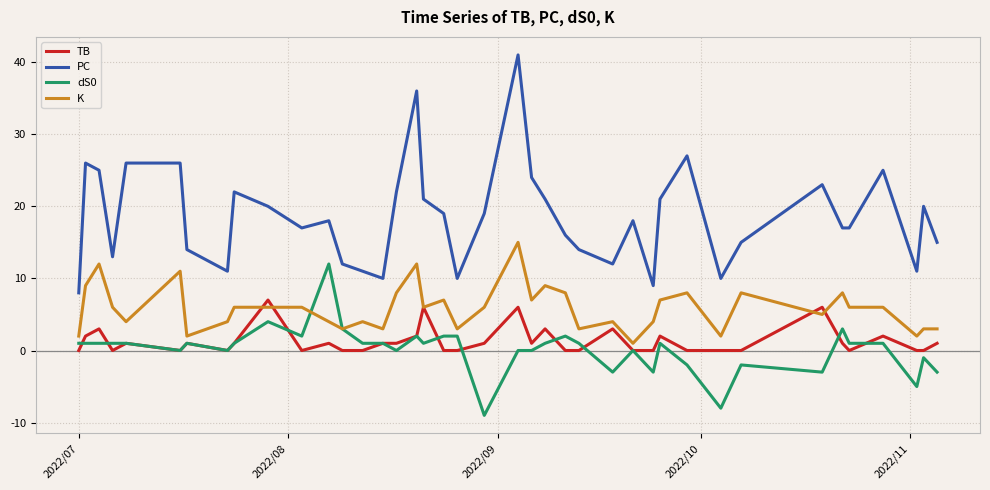

List the series in order of their peak value, highest first.

PC, K, dS0, TB